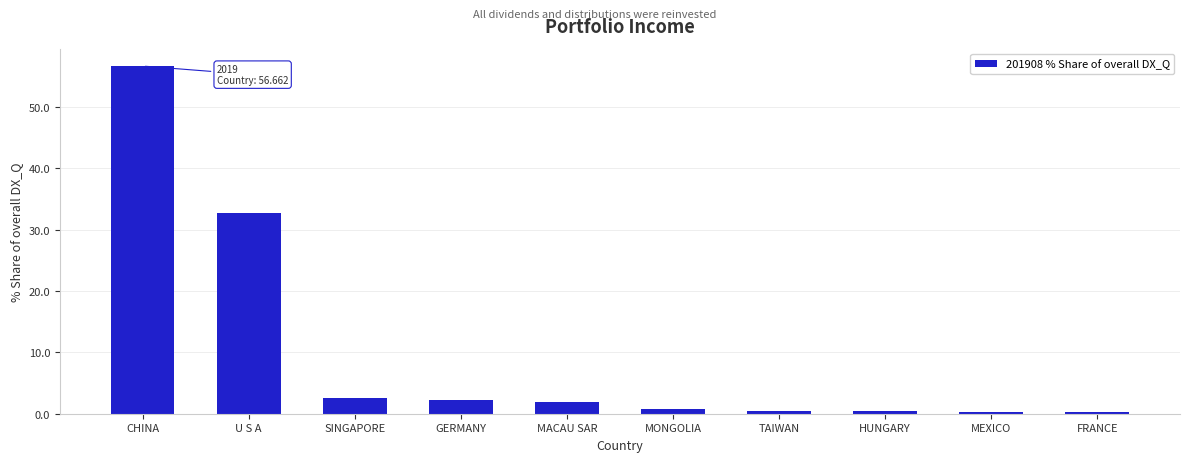

Which has a higher value, GERMANY or MONGOLIA?

GERMANY